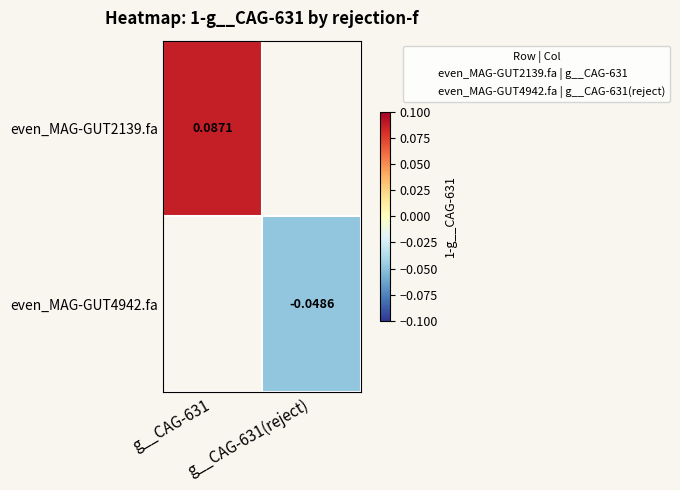

The value of even_MAG-GUT2139.fa at g__CAG-631 is 0.1. True or false?

True